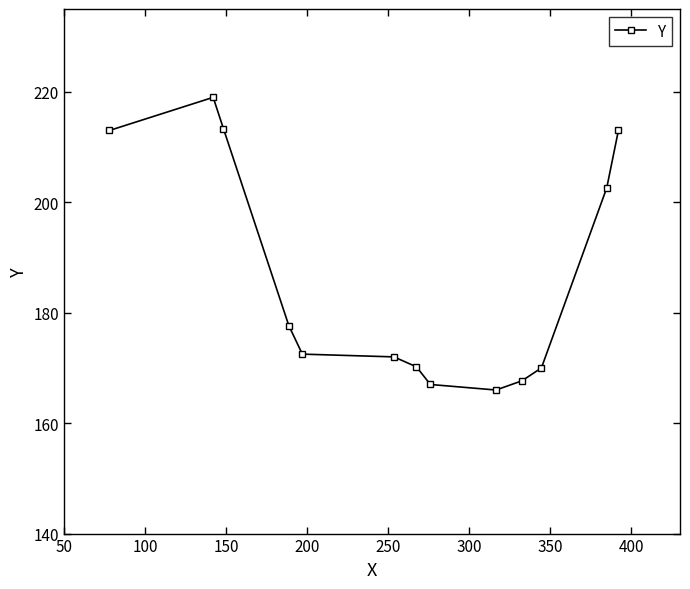

Does the chart display data point markers on the line(s)?

Yes